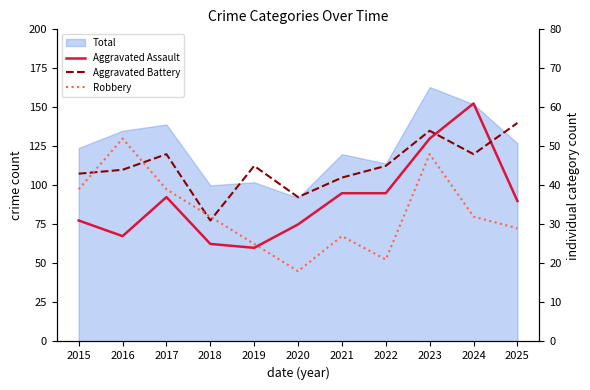

Where do Aggravated Battery and Robbery first cross each other?

2015 and 2016